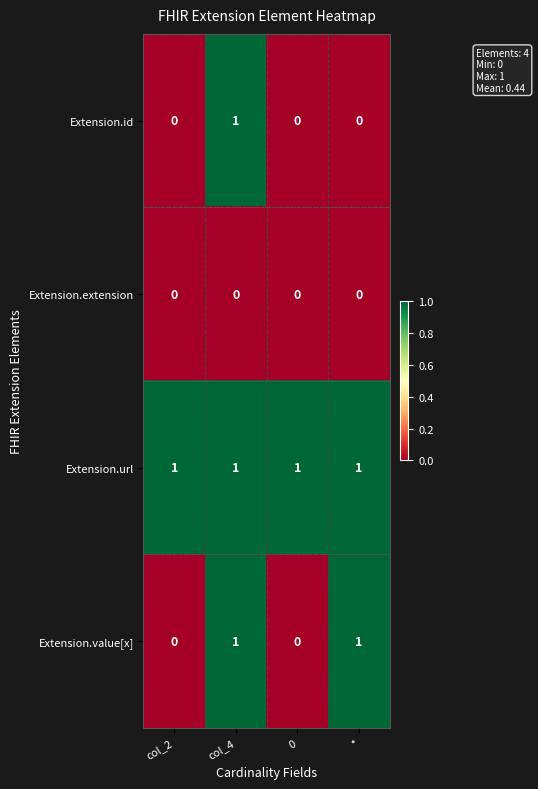

Reading left to right, what are all the values shown in this chart?

Extension.id: 0	1	0	0
Extension.extension: 0	0	0	0
Extension.url: 1	1	1	1
Extension.value[x]: 0	1	0	1